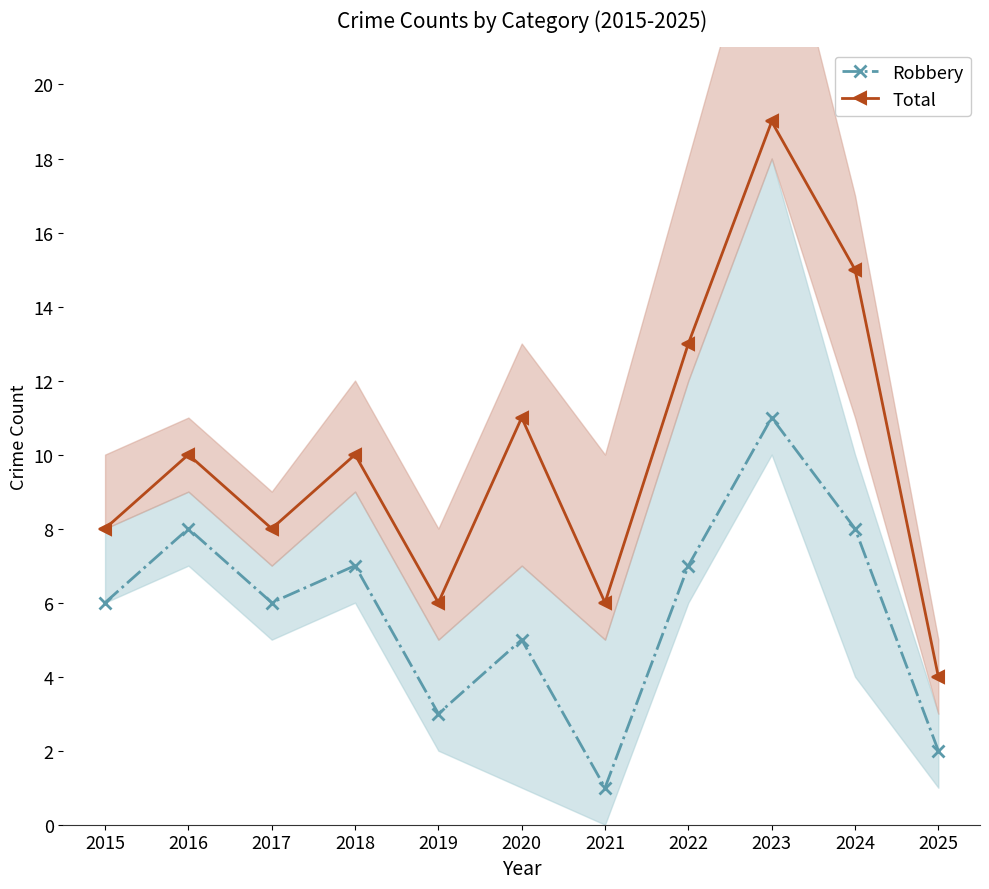

How many lines are shown in the chart?

2